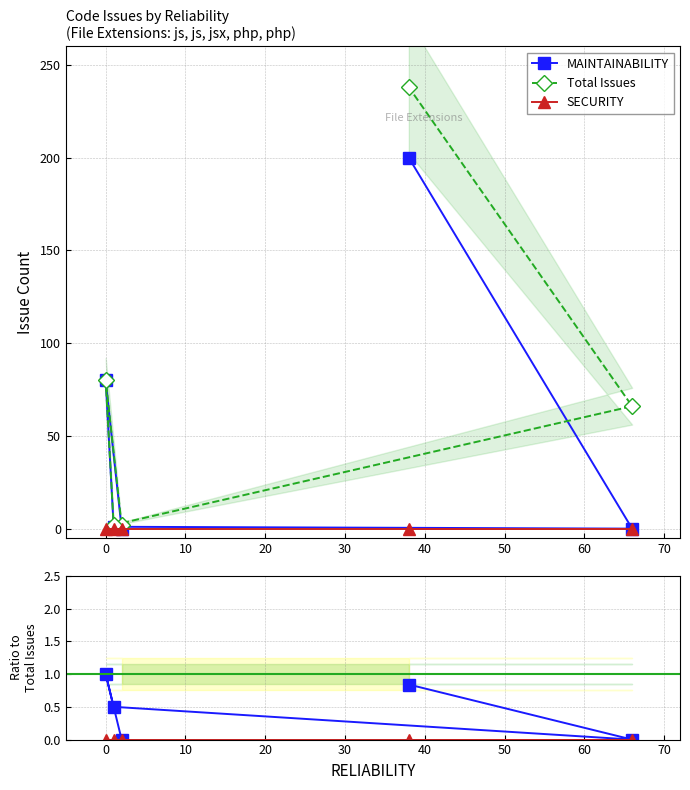

What is the highest value of the MAINTAINABILITY series?

200